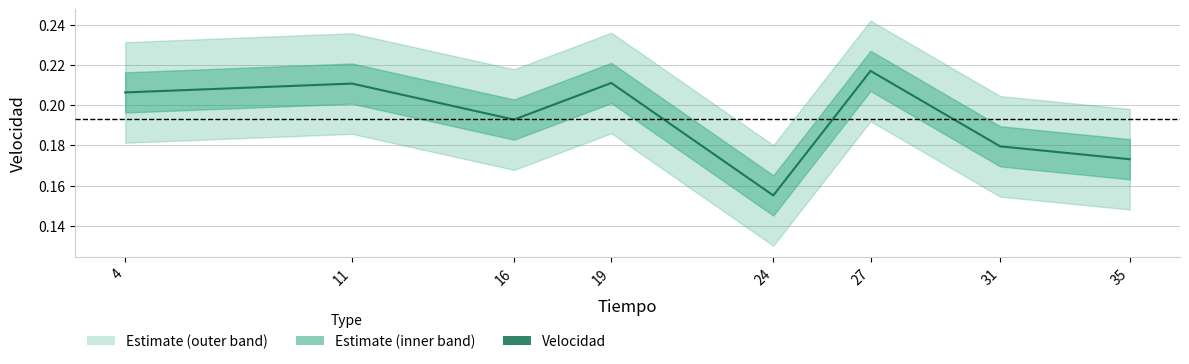

Rank the categories by value from lowest to highest.

24, 35, 31, 16, 4, 11, 19, 27